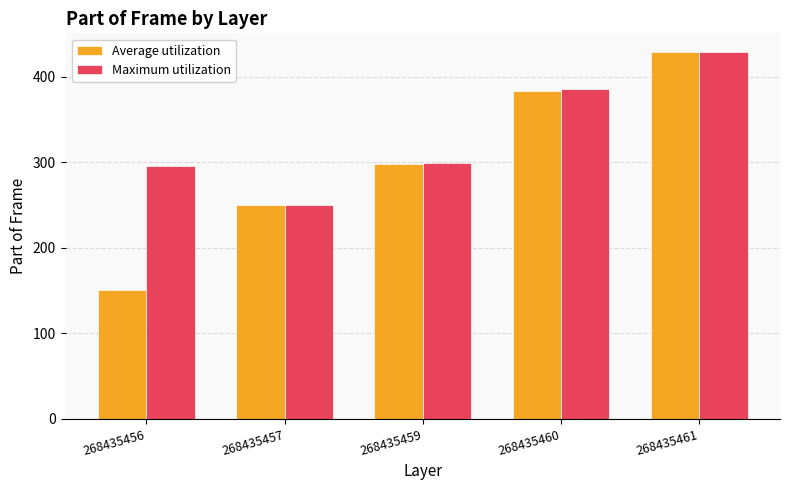

What are all the series names shown in the legend?

Average utilization, Maximum utilization